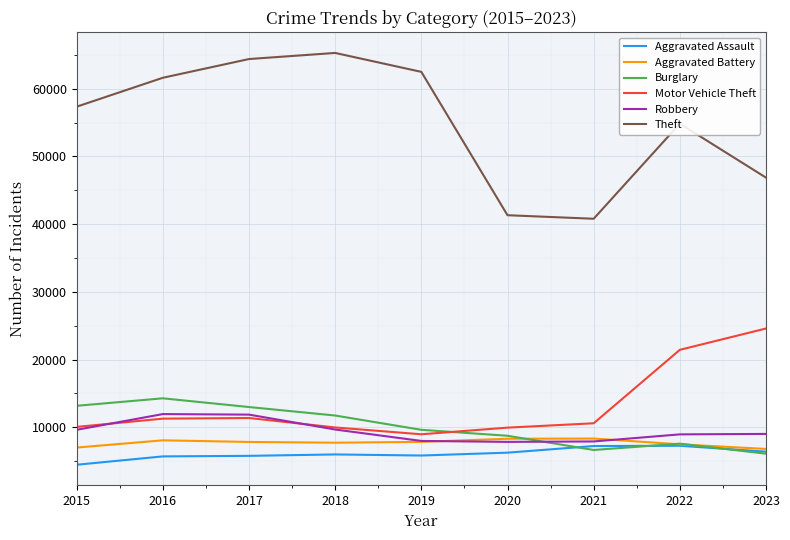

Which series has the largest total across all categories?

Theft